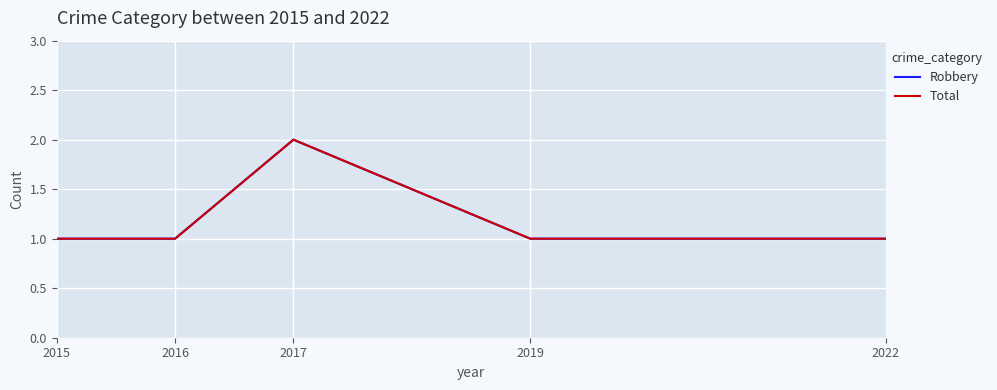

The Total series shows 1 at 2016. True or false?

True